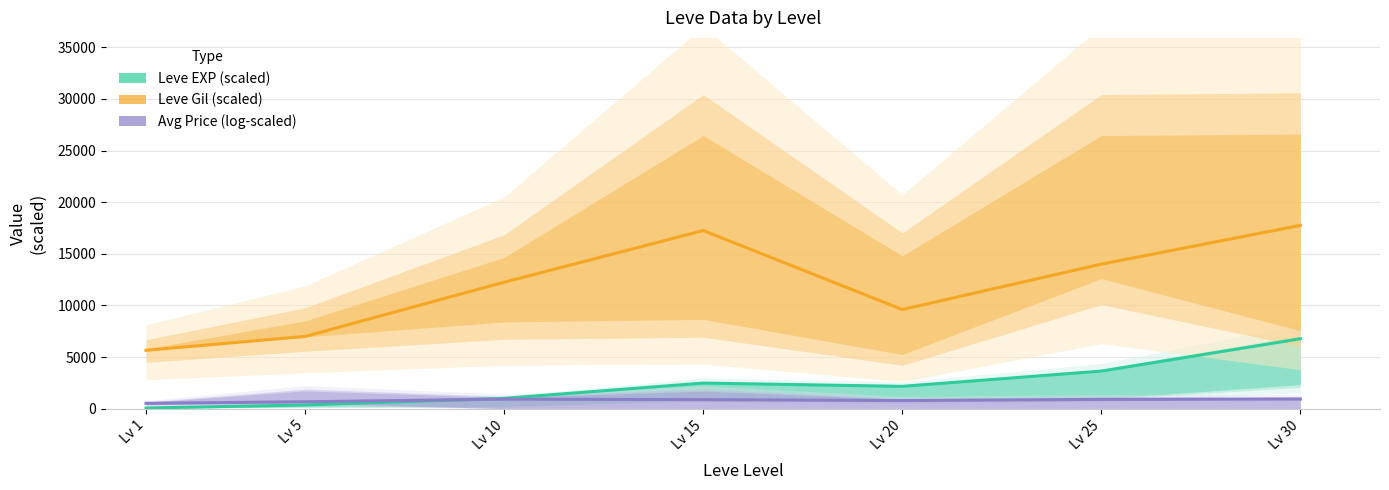

Read the Avg Price (log-scaled) value at Lv 5.

667.8